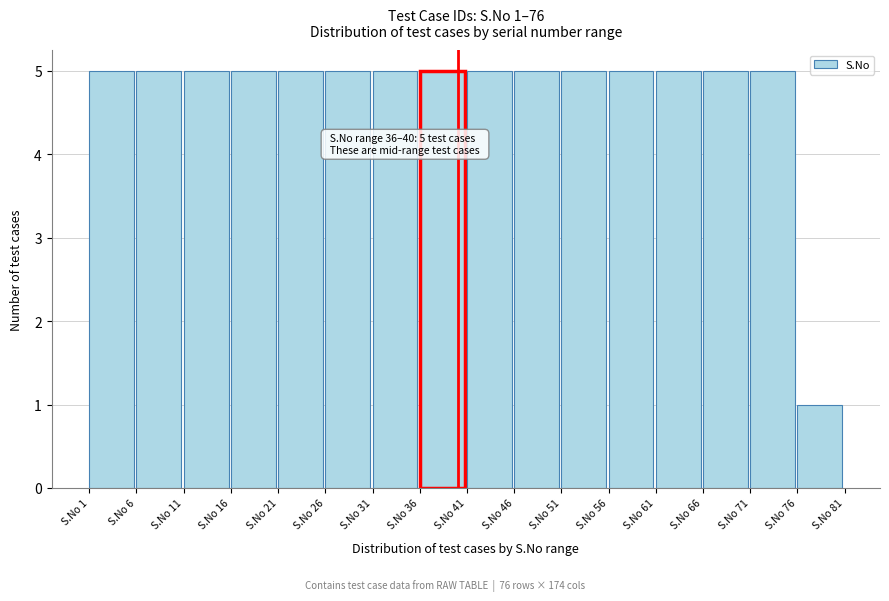

Reading left to right, list all the values displayed in this chart.

S.No 1=5	S.No 6=5	S.No 11=5	S.No 16=5	S.No 21=5	S.No 26=5	S.No 31=5	S.No 36=5	S.No 41=5	S.No 46=5	S.No 51=5	S.No 56=5	S.No 61=5	S.No 66=5	S.No 71=5	S.No 76=1